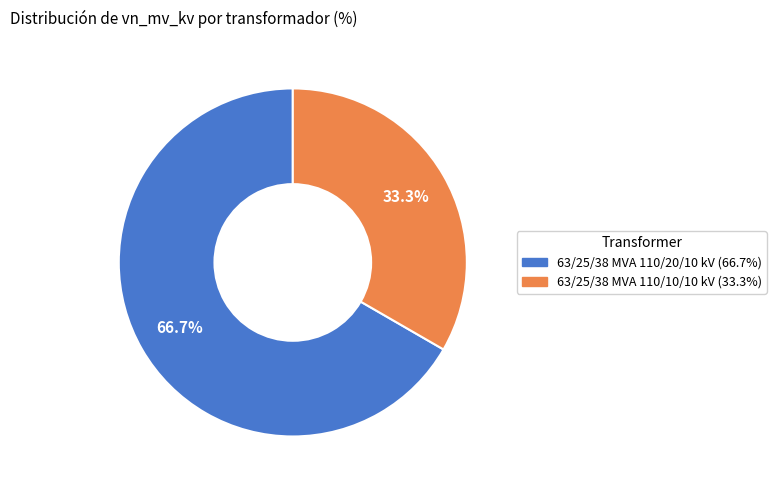

What is the largest slice in the pie chart?

63/25/38 MVA 110/20/10 kV